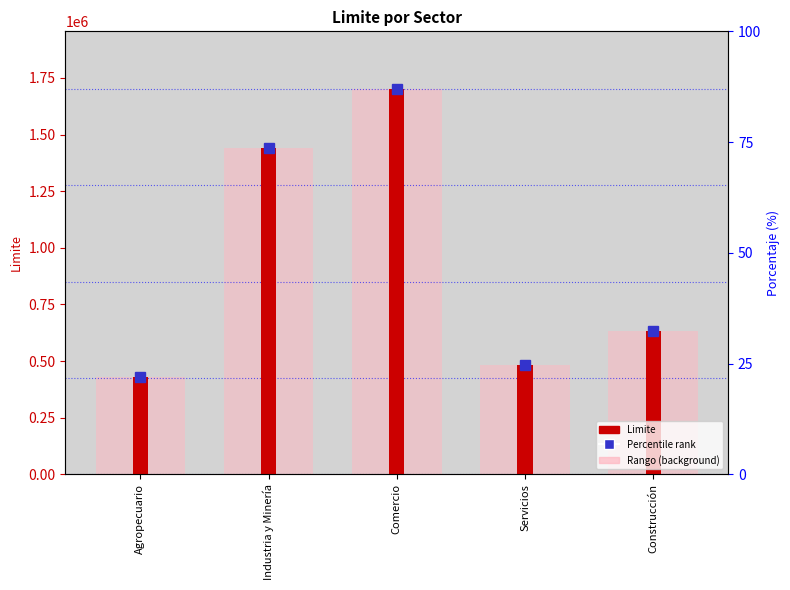

Between Industria y Minería and Servicios, which is larger?

Industria y Minería